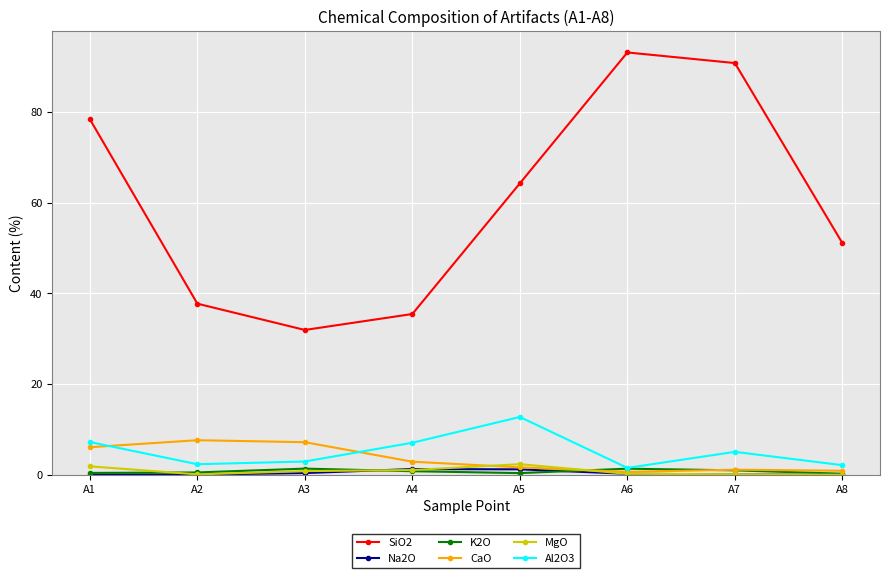

Which category has the lowest value in the SiO2 series?

A3